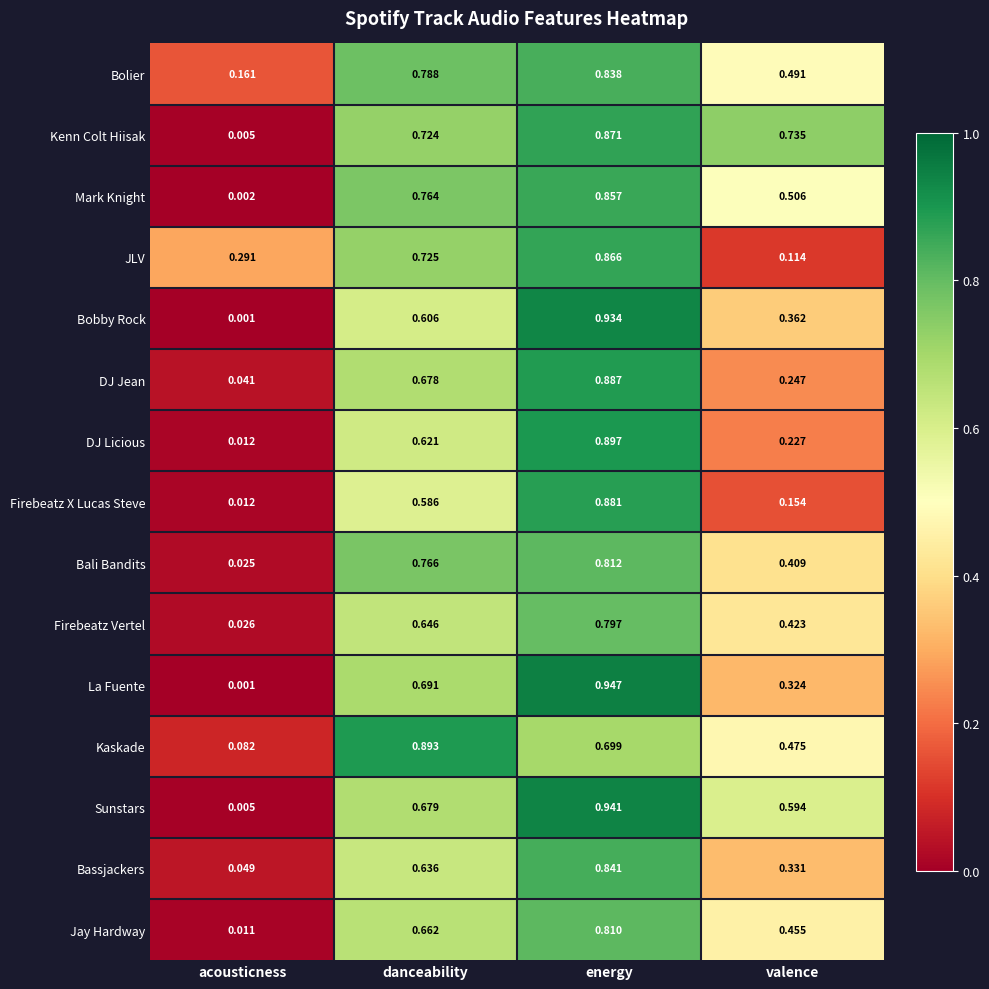

Which series has the largest range (max minus min)?

La Fuente